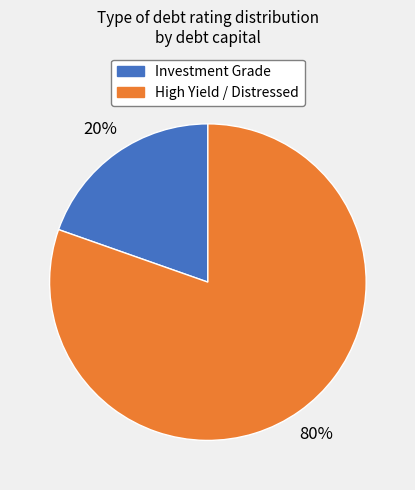

To the nearest percent, what is the average slice percentage?

50%